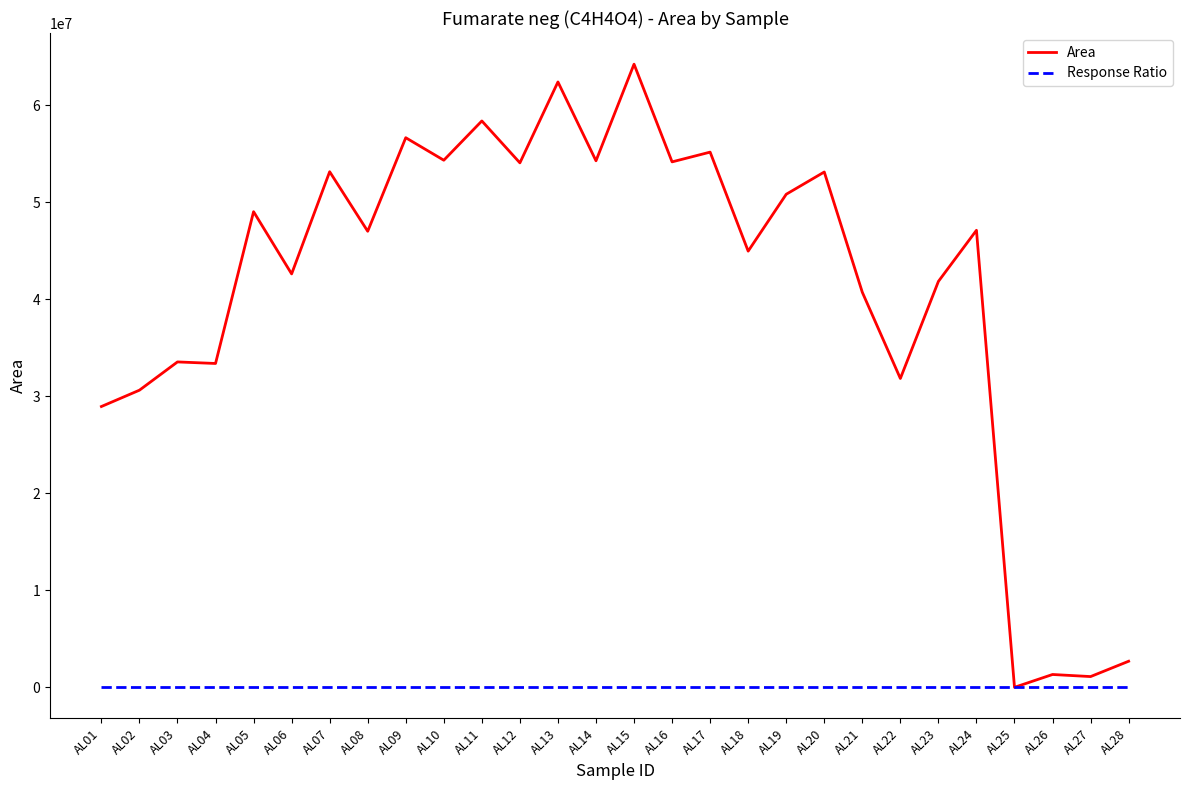

Rank the series by their average value, from lowest to highest.

Response Ratio, Area